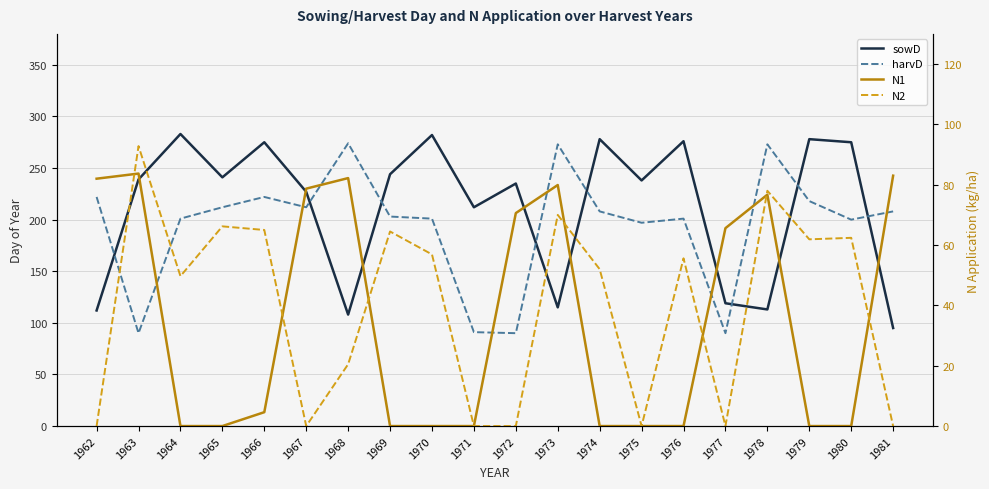

Which series has the largest range (max minus min)?

sowD